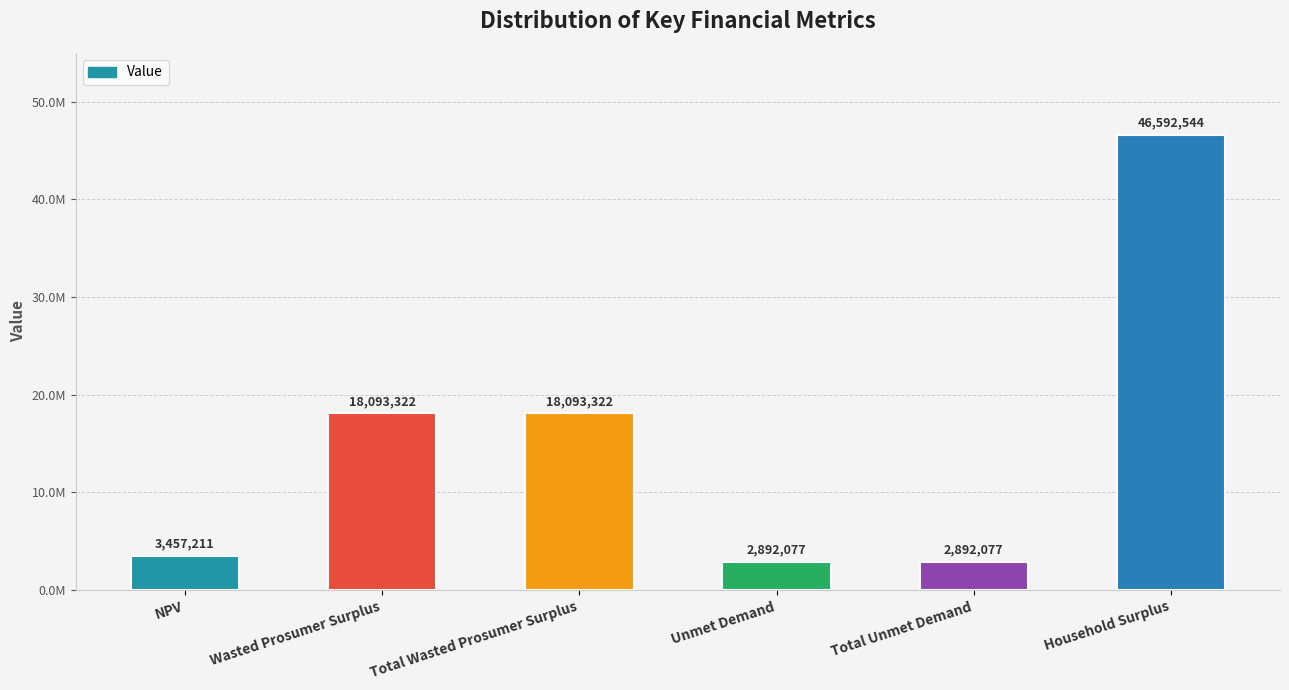

What is the ratio of the value at Wasted Prosumer Surplus to the value at Household Surplus?

0.4